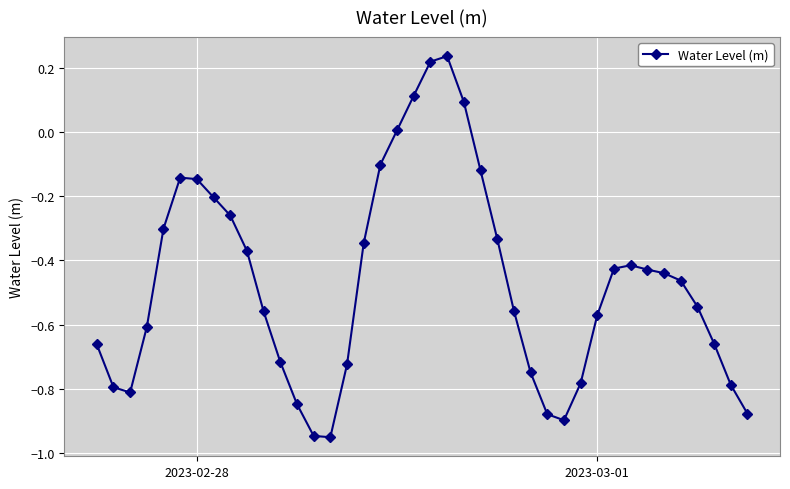

What is the difference between the second highest and minimum values?

1.2